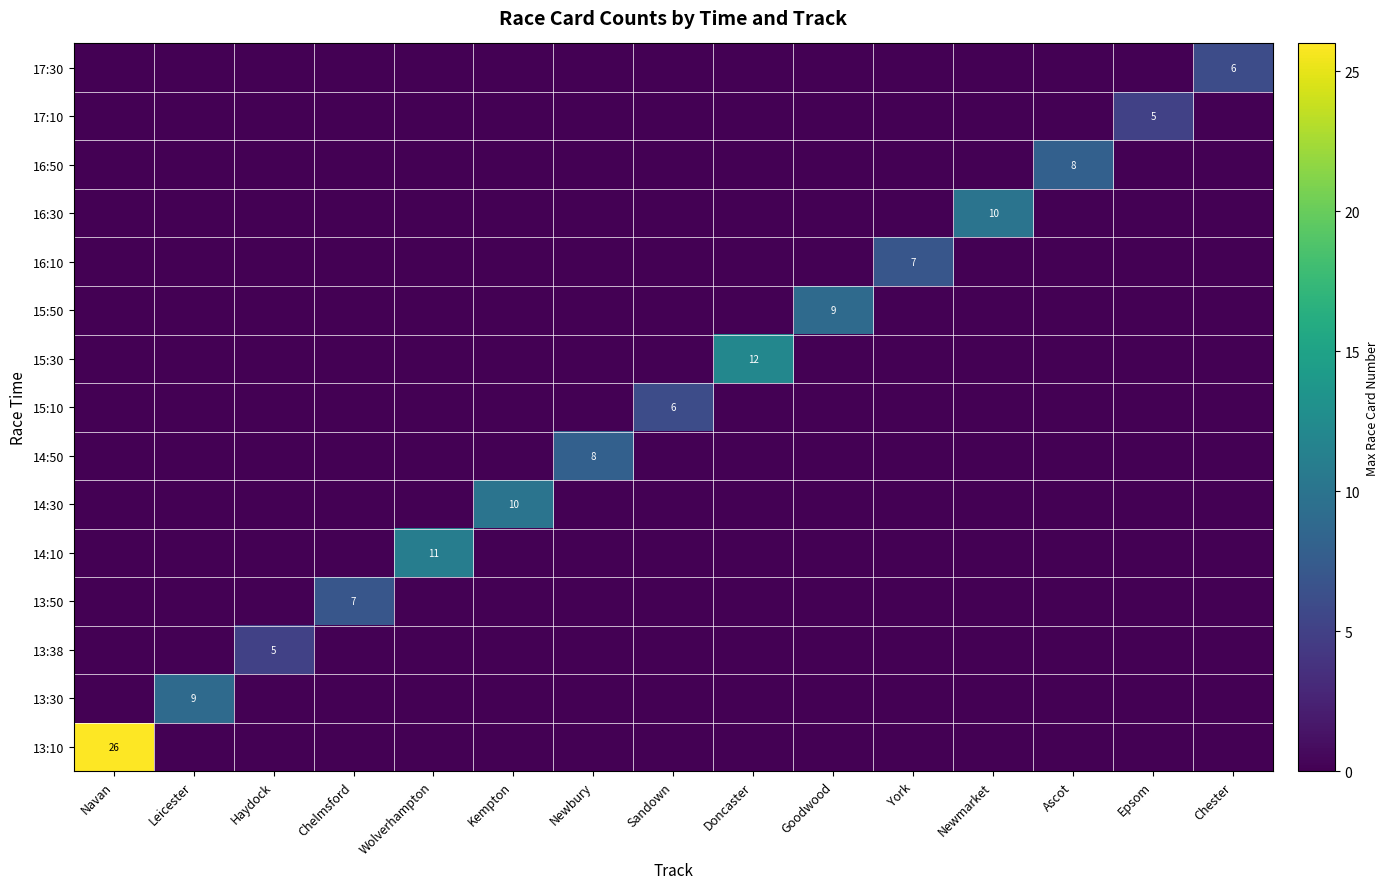

The 13:38 series shows 5 at Haydock. True or false?

True